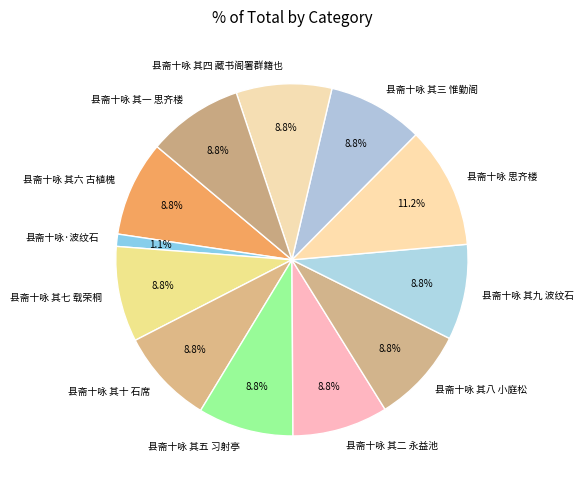

Do 县斋十咏 其四 藏书阁署群籍也 and 县斋十咏 思齐楼 together represent more than half of the pie?

No